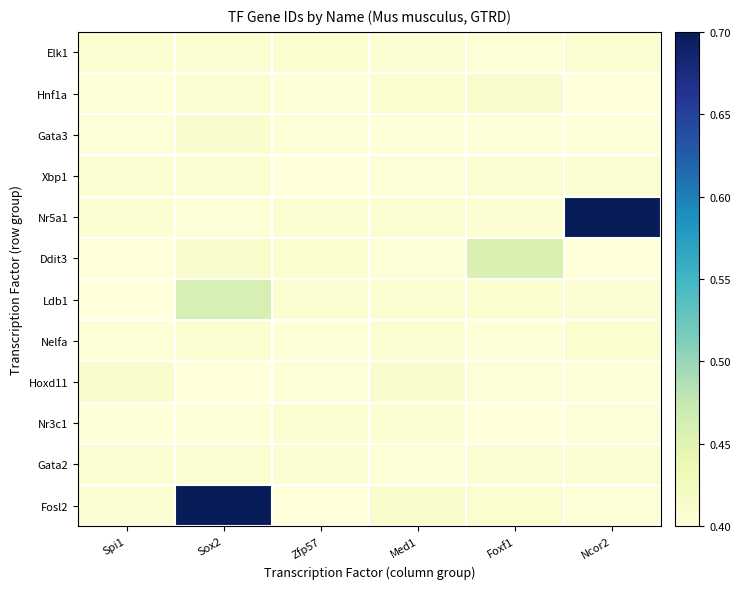

List the series in order of their peak value, lowest first.

Gata2, Xbp1, Nr3c1, Nelfa, Elk1, Gata3, Hnf1a, Hoxd11, Ddit3, Ldb1, Nr5a1, Fosl2